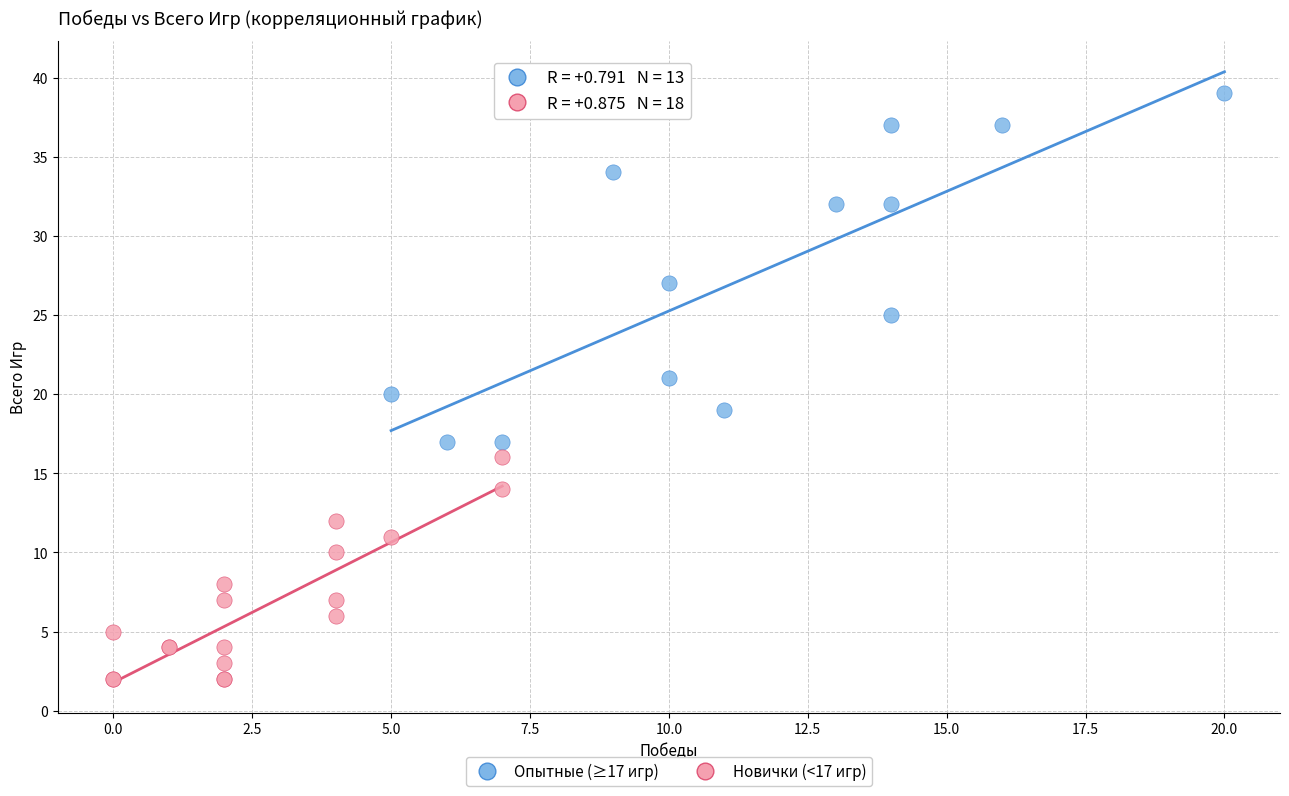

Which series reaches the maximum Y coordinate?

Опытные (≥17 игр)